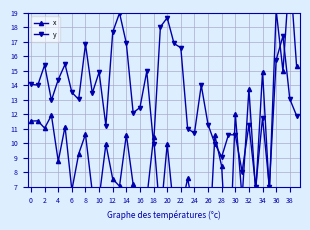

In y, how many points are higher than both neighbors (excluding endpoints)?

12